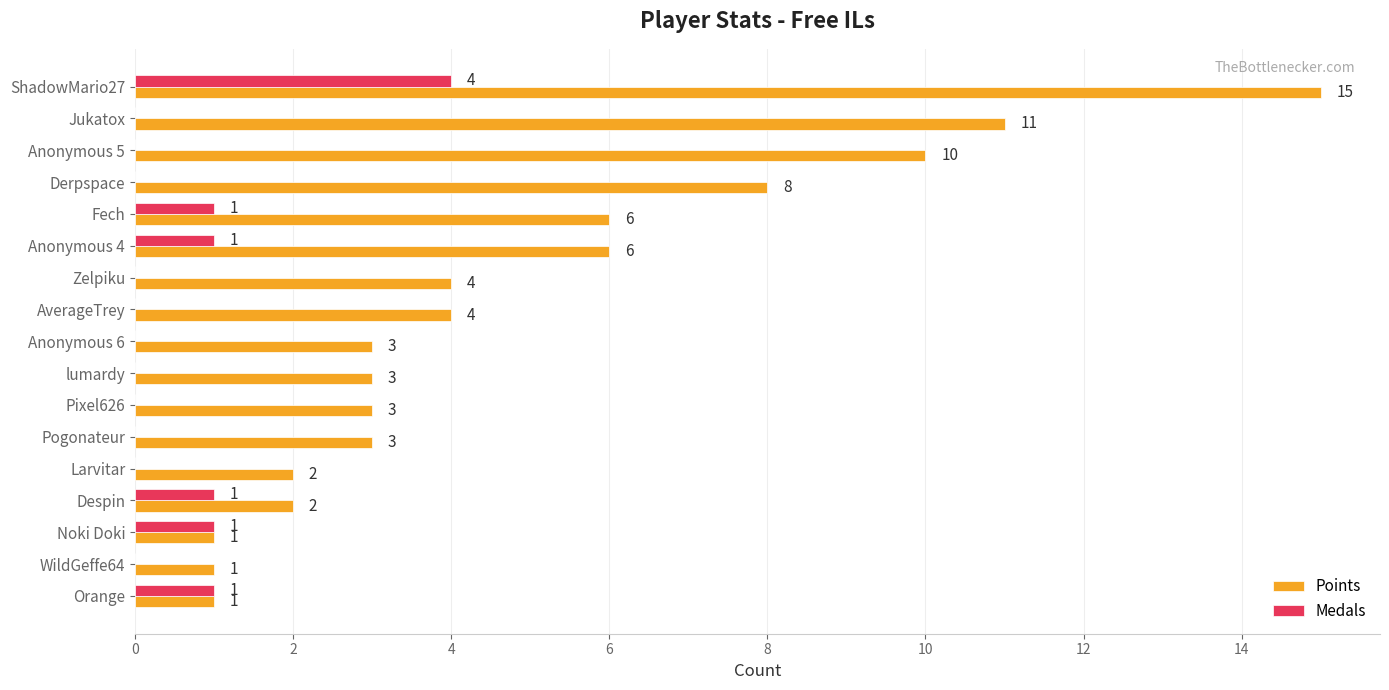

The value of Medals at ShadowMario27 is 7. True or false?

False